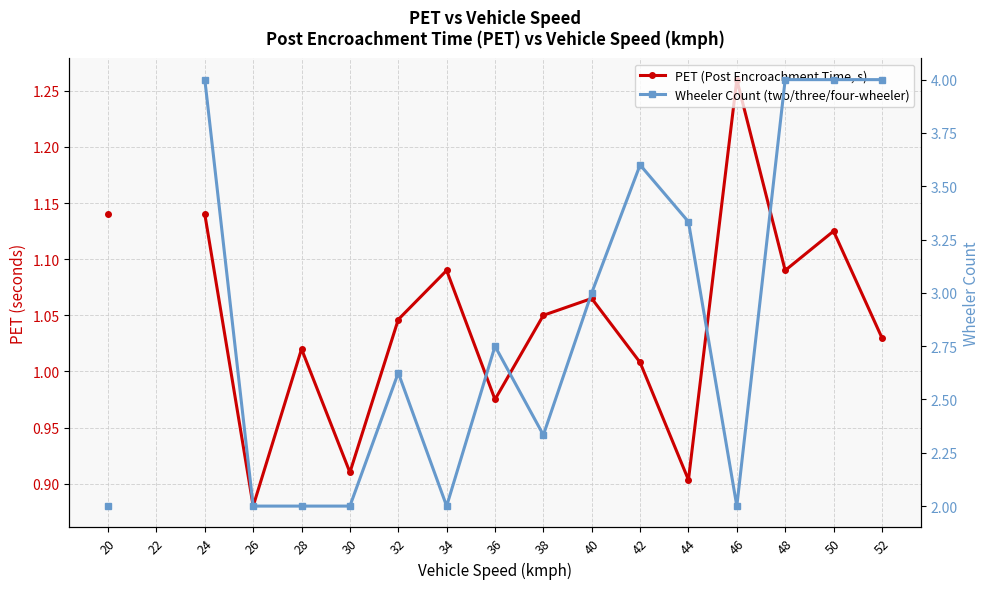

What are all the series names shown in the legend?

PET (Post Encroachment Time, s), Wheeler Count (two/three/four-wheeler)